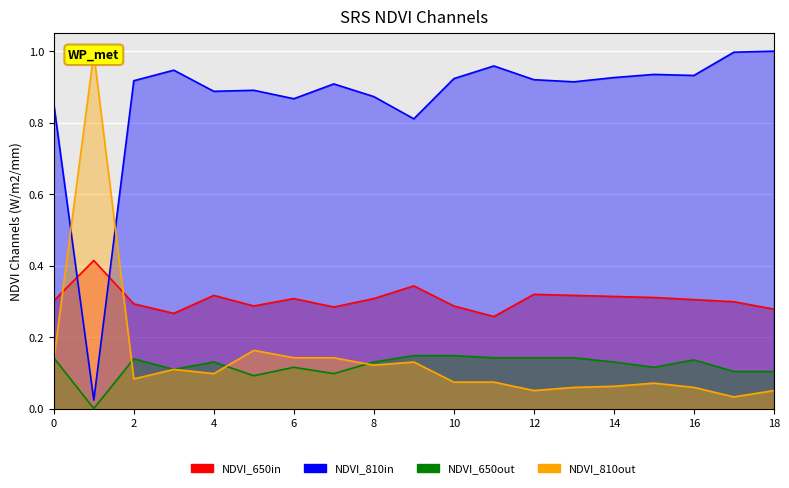

Reading left to right, what are all the values shown in this chart?

col_4: 0=0.9	1=0.0	2=0.9	3=0.9	4=0.9	5=0.9	6=0.9	7=0.9	8=0.9	9=0.8	10=0.9	11=1.0	12=0.9	13=0.9	14=0.9	15=0.9	16=0.9	17=1.0	18=1.0
col_1: 0=0.3	1=0.4	2=0.3	3=0.3	4=0.3	5=0.3	6=0.3	7=0.3	8=0.3	9=0.3	10=0.3	11=0.3	12=0.3	13=0.3	14=0.3	15=0.3	16=0.3	17=0.3	18=0.3
col_3: 0=0.1	1=1.0	2=0.1	3=0.1	4=0.1	5=0.2	6=0.1	7=0.1	8=0.1	9=0.1	10=0.1	11=0.1	12=0.1	13=0.1	14=0.1	15=0.1	16=0.1	17=0.0	18=0.1
col_2: 0=0.1	1=0.0	2=0.1	3=0.1	4=0.1	5=0.1	6=0.1	7=0.1	8=0.1	9=0.1	10=0.1	11=0.1	12=0.1	13=0.1	14=0.1	15=0.1	16=0.1	17=0.1	18=0.1